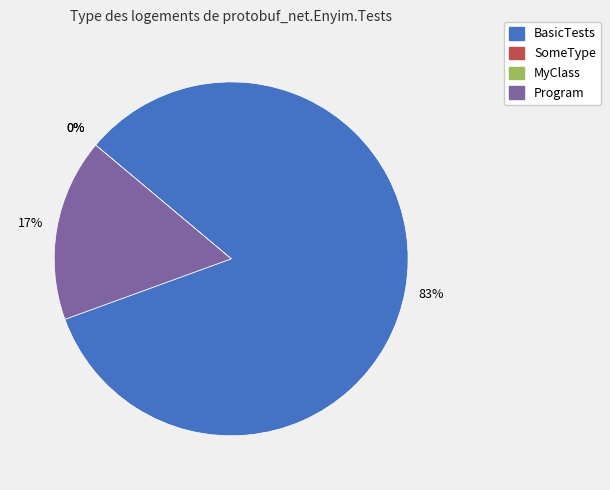

Is the sum of SomeType and MyClass greater than half?

No